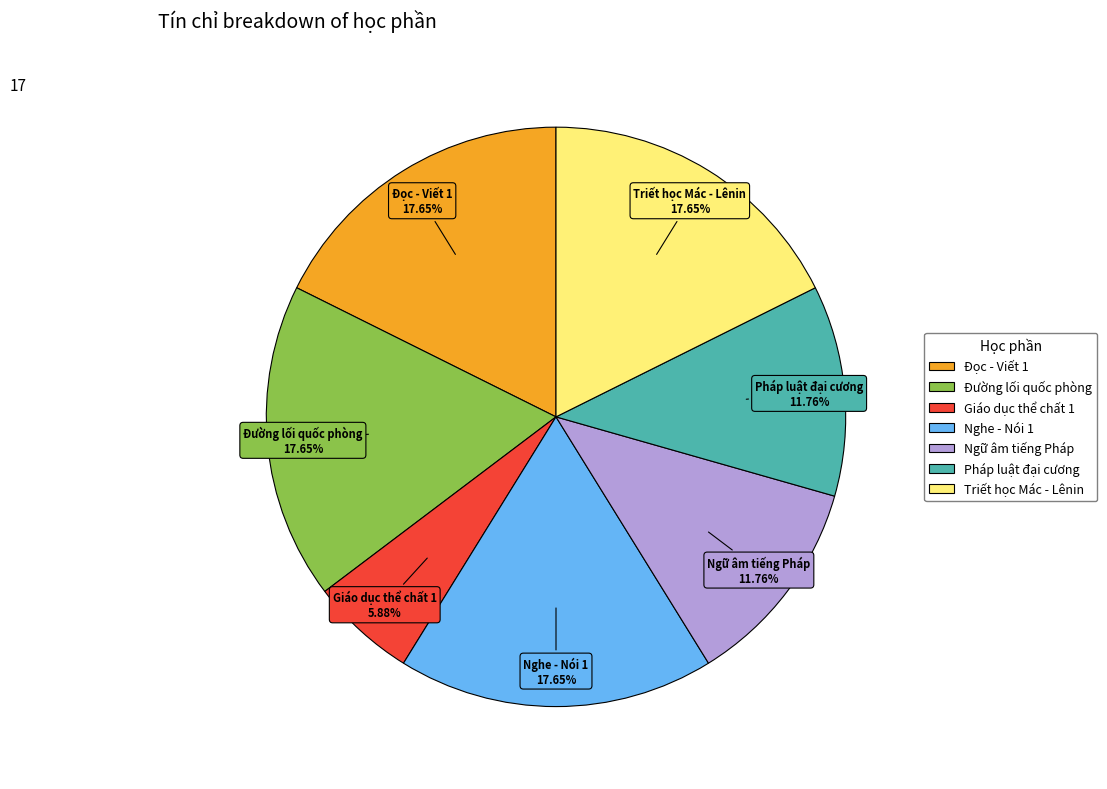

Which slice is the smallest?

Giáo dục thể chất 1